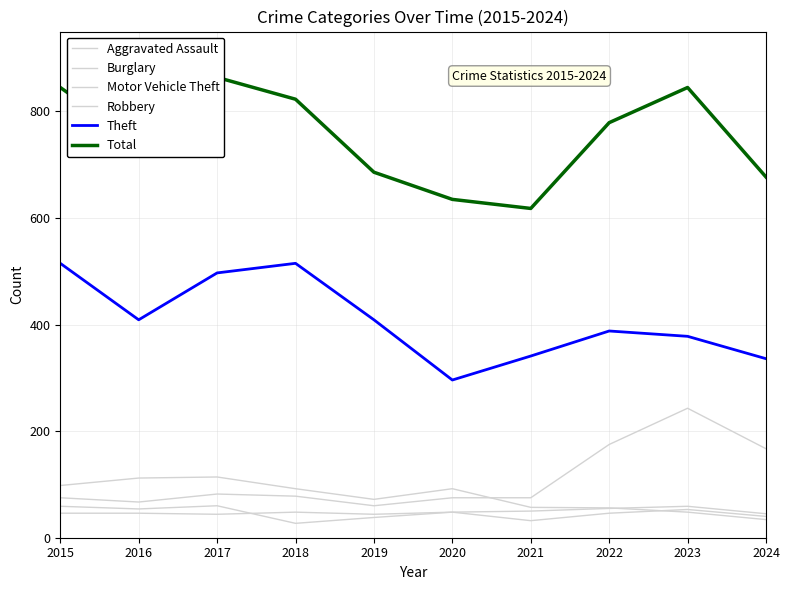

What is the difference between the Robbery values at 2019 and 2022?

8